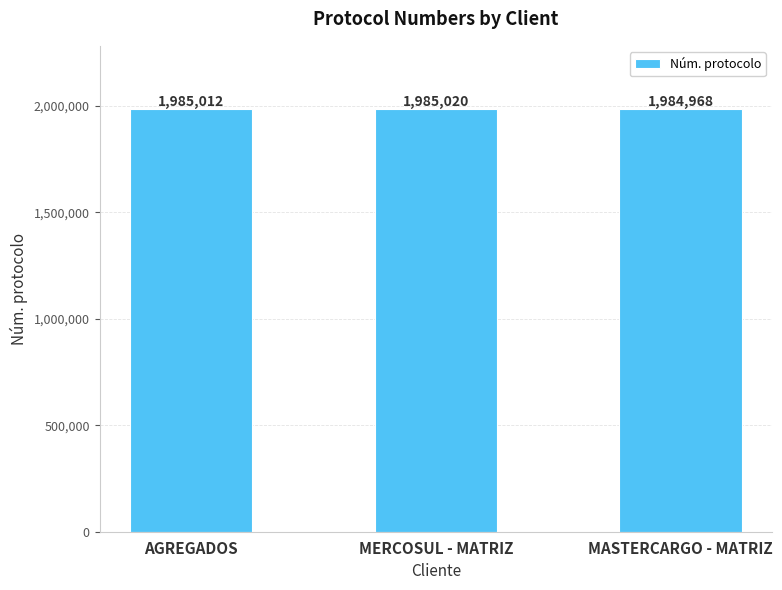

How many series are shown in this chart?

1